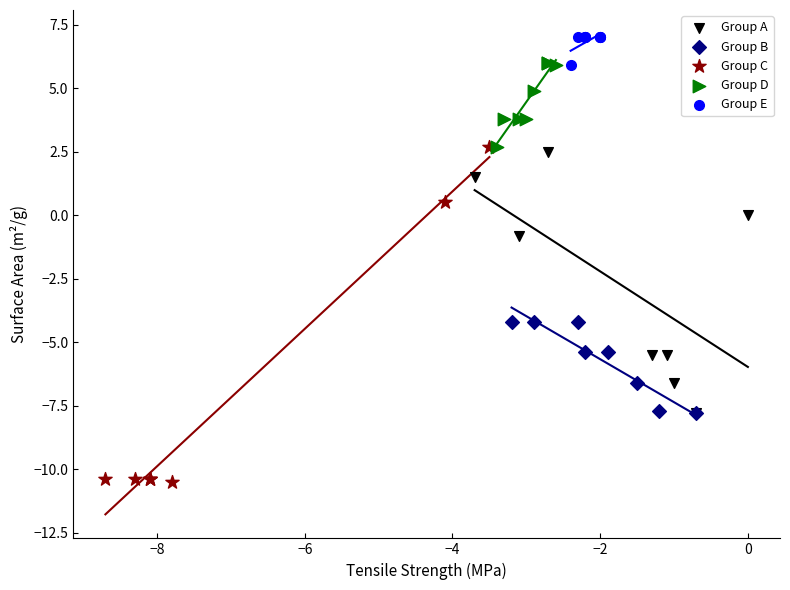

What are all the series names shown in the legend?

Group A, Group B, Group C, Group D, Group E